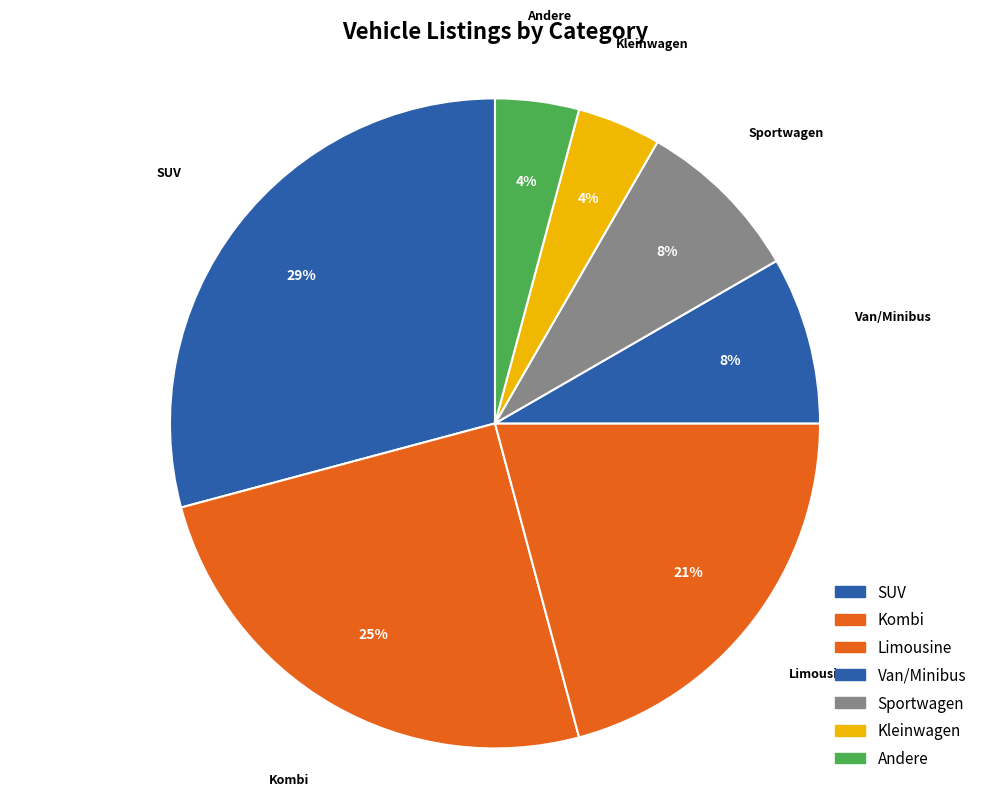

Count the number of slices in the pie.

7